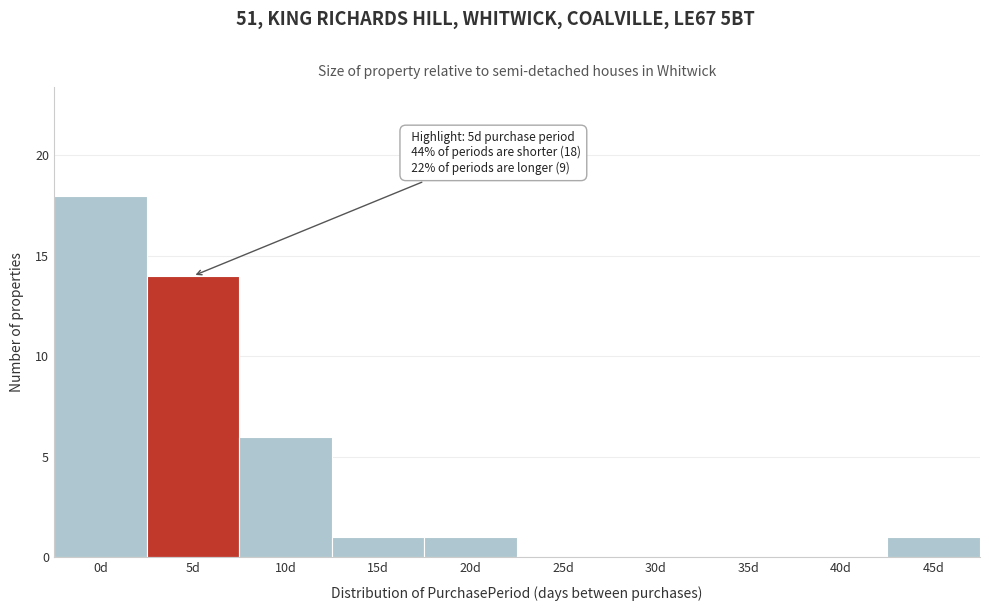

Reading left to right, list all the values displayed in this chart.

0d=18	5d=14	10d=6	15d=1	20d=1	25d=0	30d=0	35d=0	40d=0	45d=1